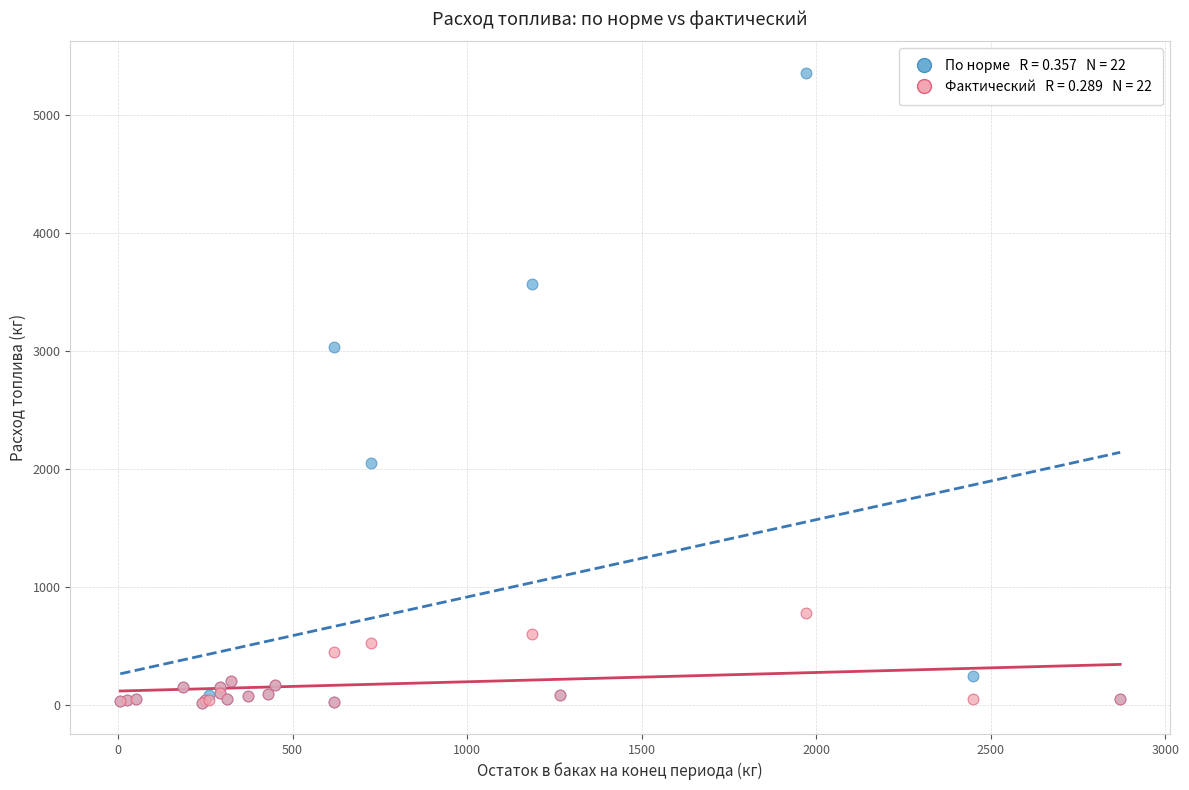

Across all series, what Y value is closest to 2690?

3030.0